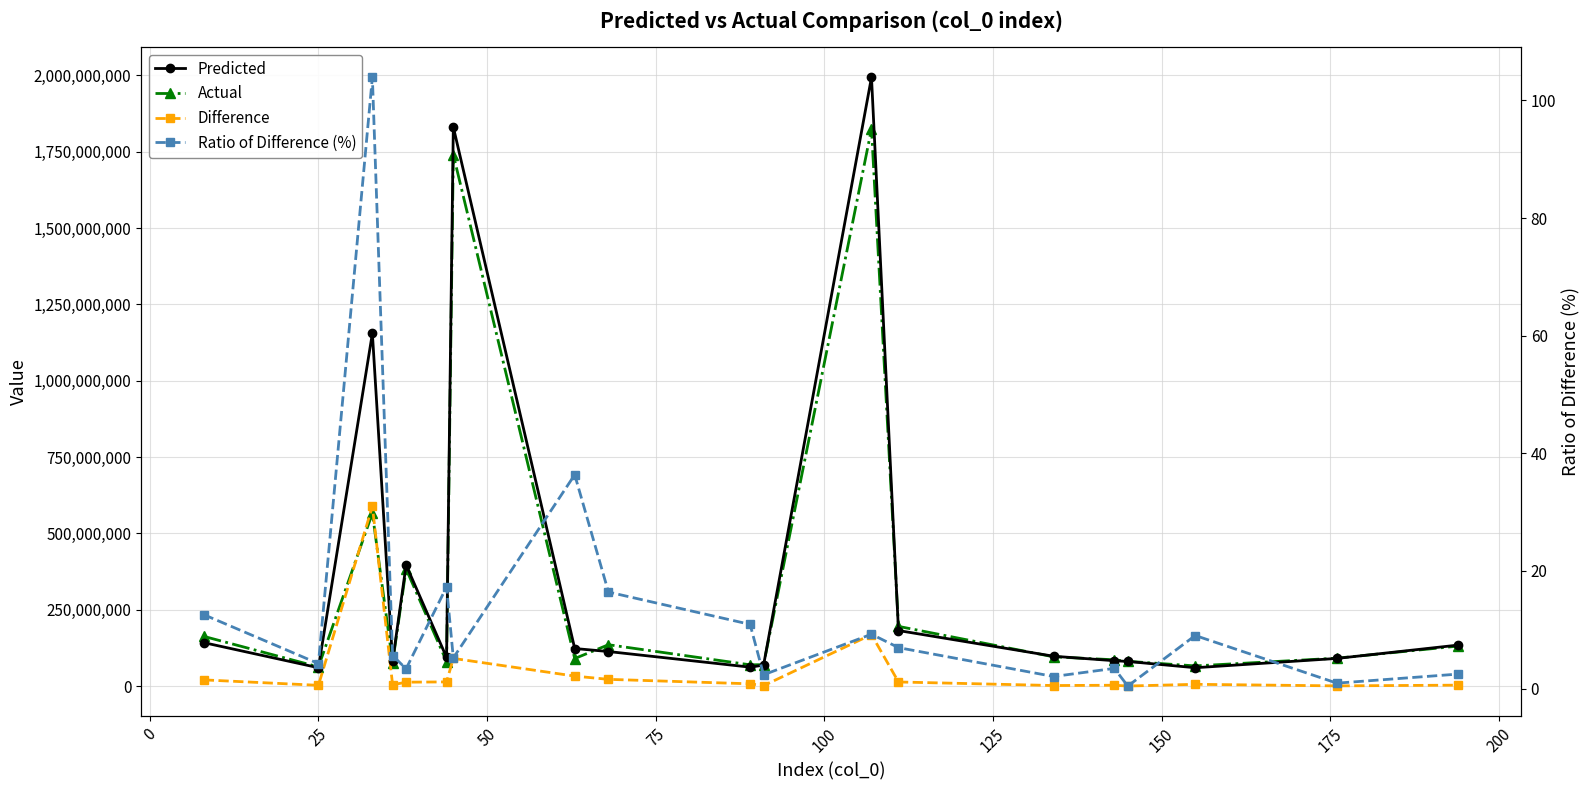

Count the number of categories in the chart.

19